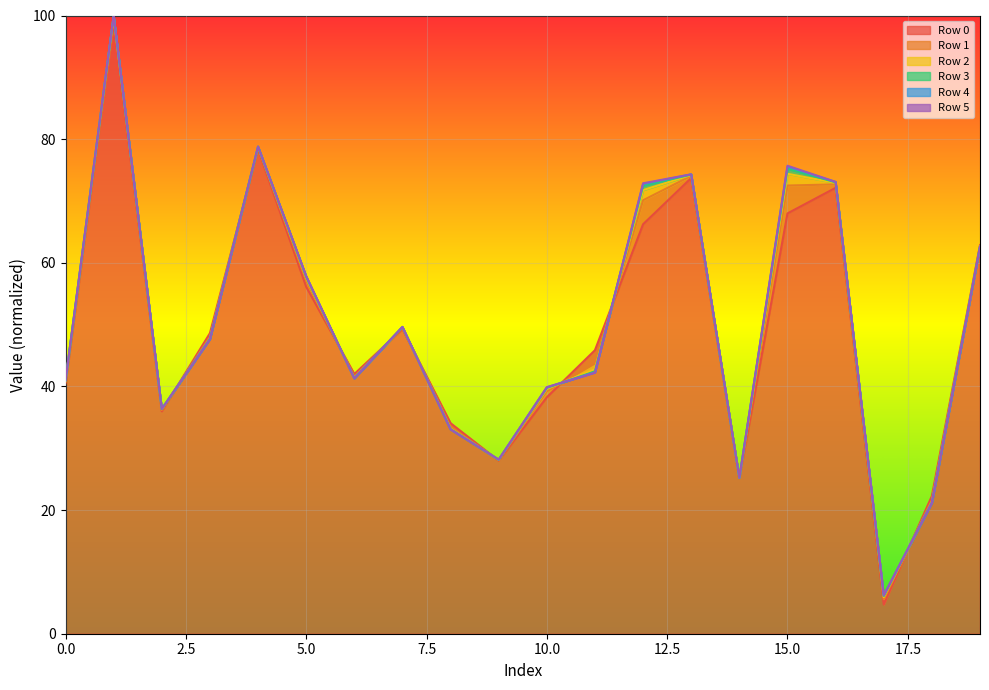

How many data points in 0 are above 48?

10